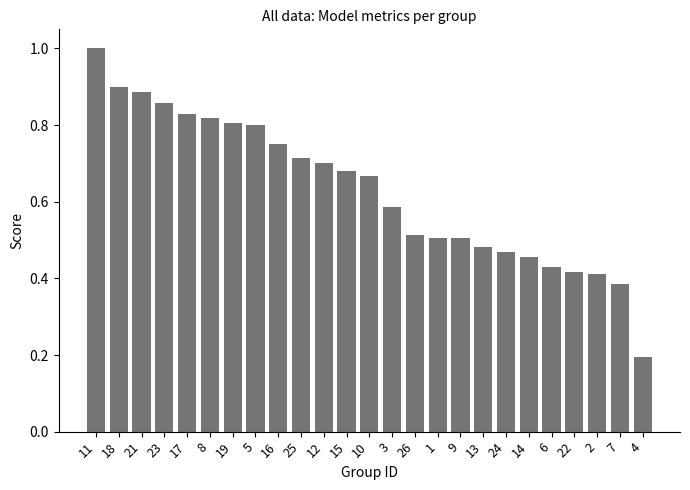

Which category has the highest value across all series?

11